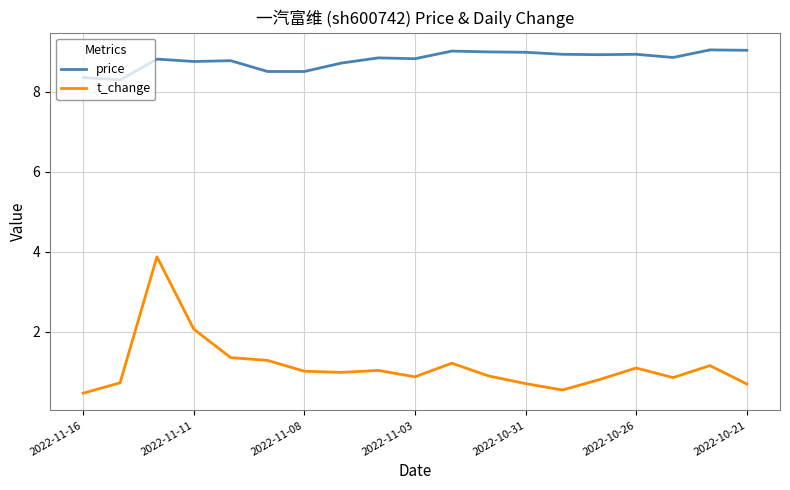

What is the greatest value displayed?

9.0